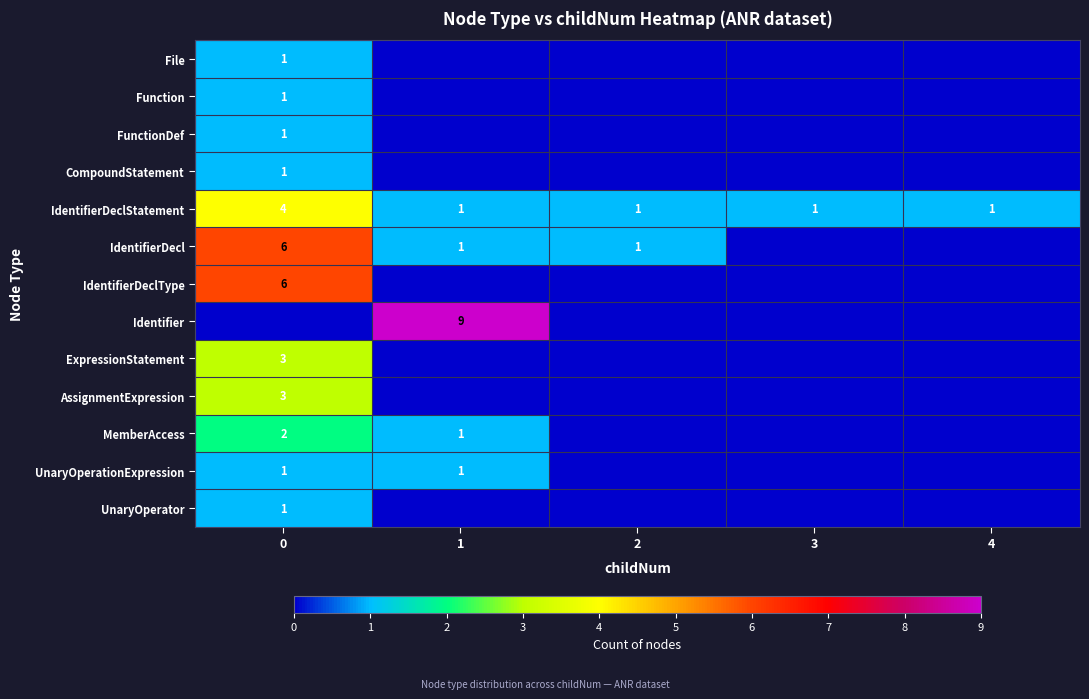

Is it true that AssignmentExpression equals 2 at 0?

False